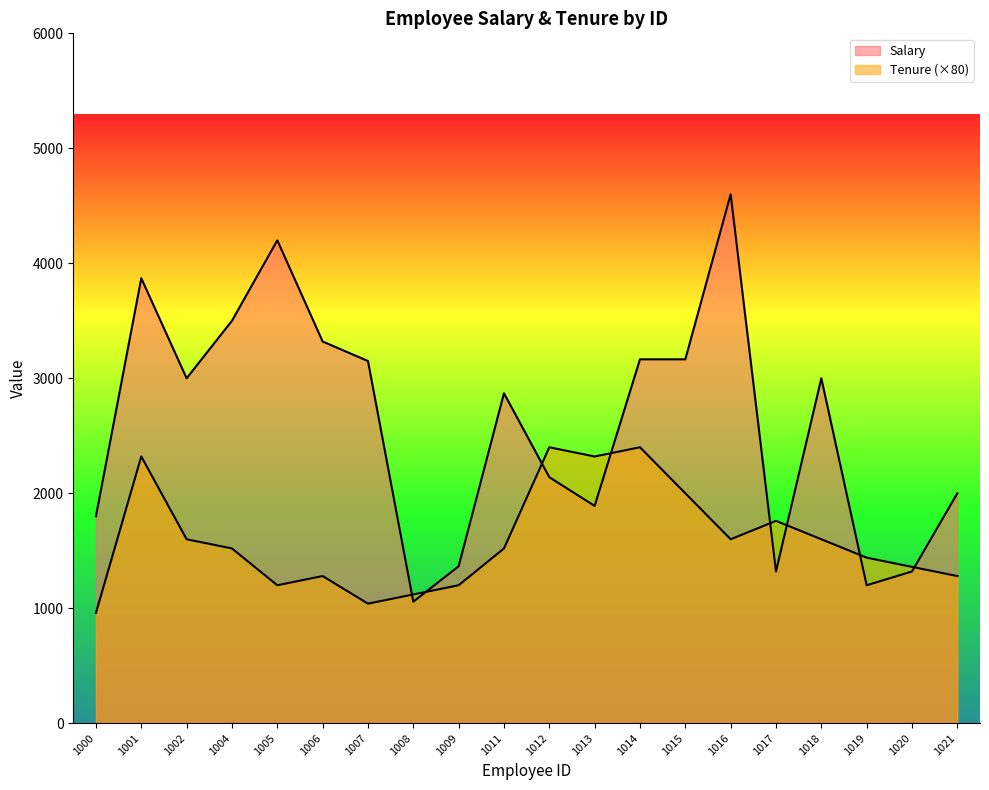

Rank the series by their maximum value, from highest to lowest.

Salary, Tenure